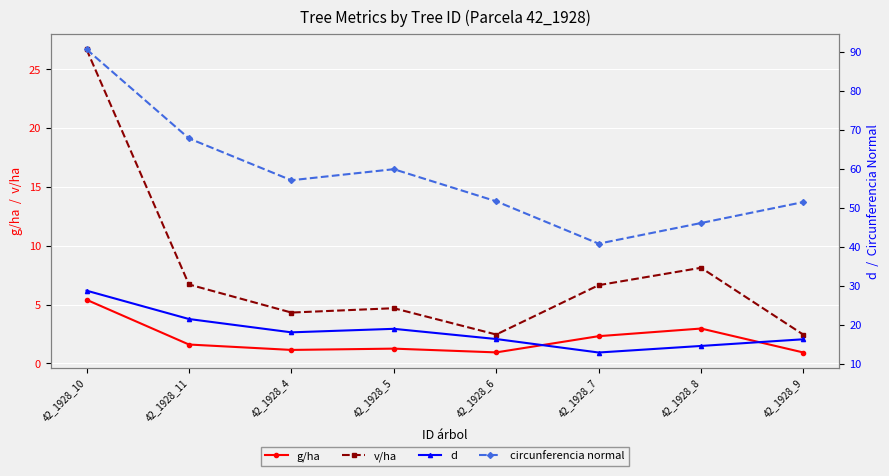

What is the smallest value displayed?

0.9